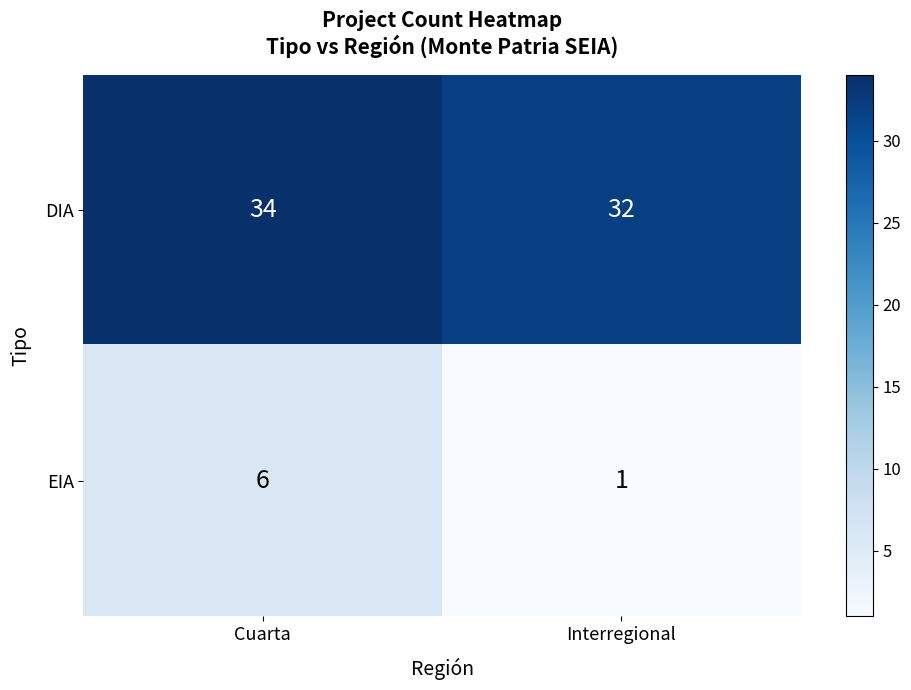

What is the spread (max minus min) of values at Cuarta?

28